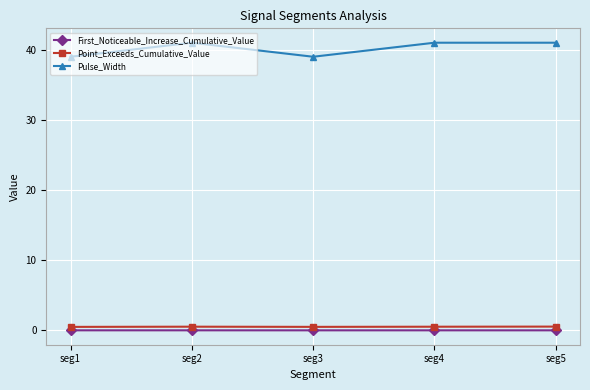

Which series has the largest total across all categories?

Pulse_Width